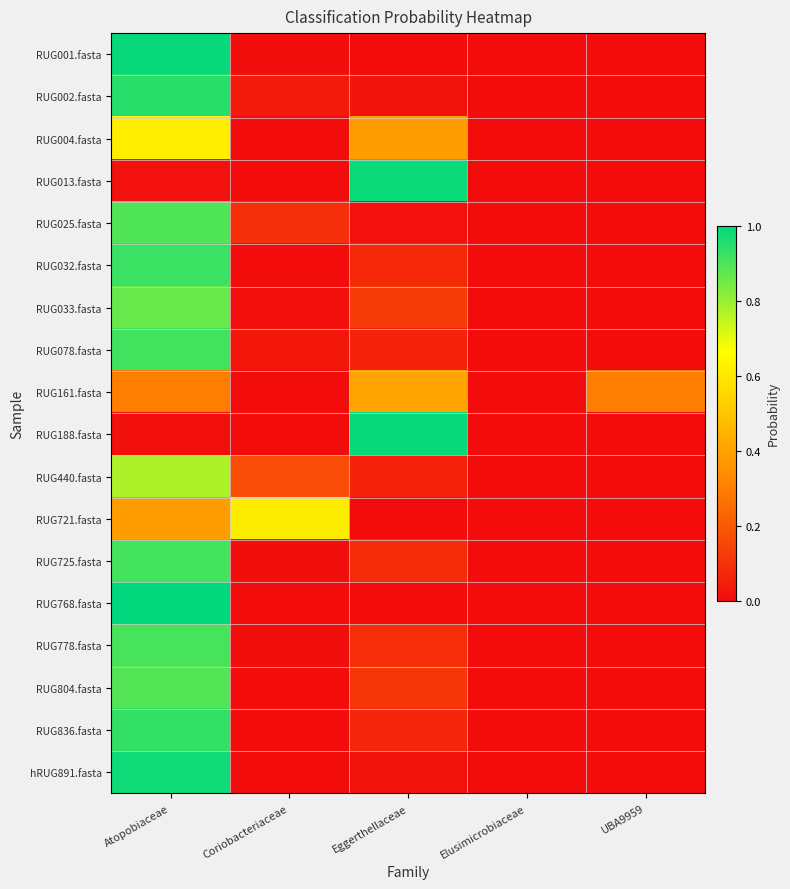

At which category is the sum across all series the highest?

Atopobiaceae